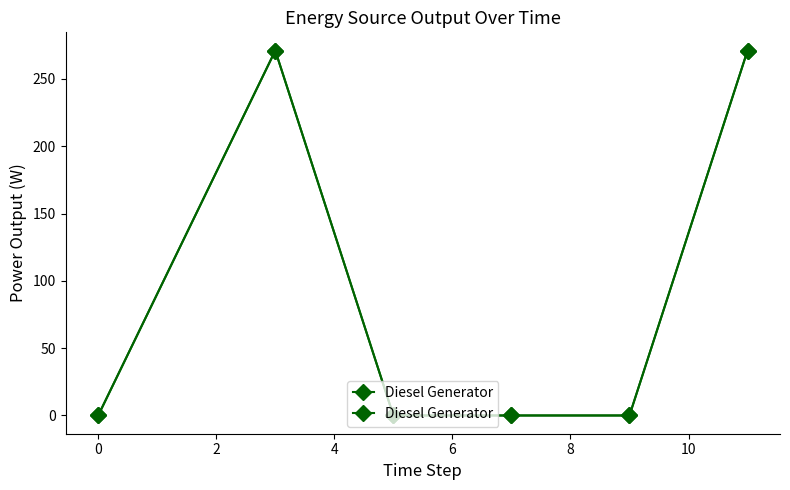

True or false: the data has more than 2 interior local peaks.

False